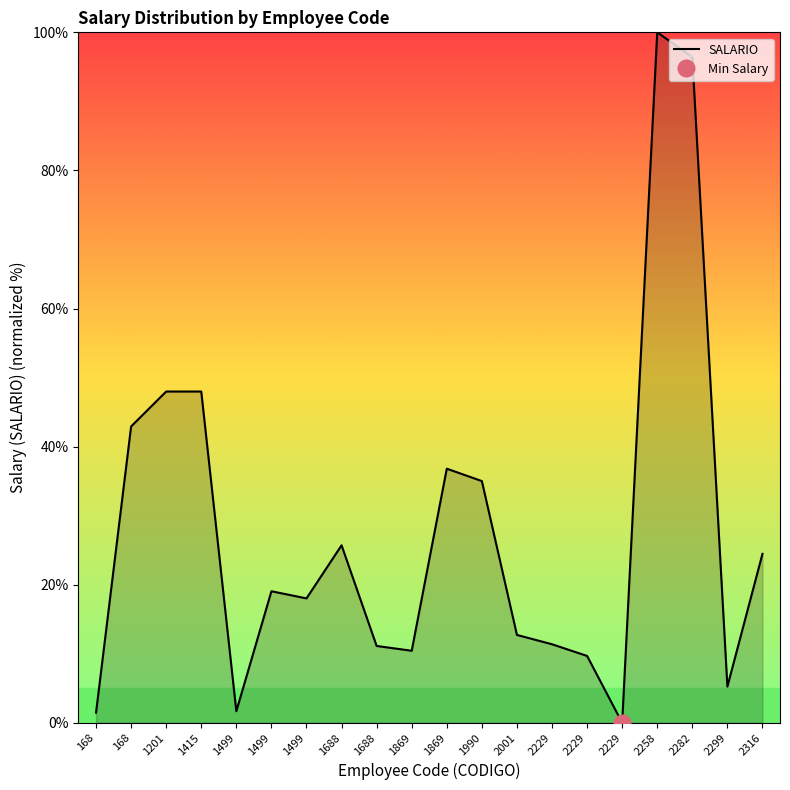

Does the chart have visible grid lines?

No